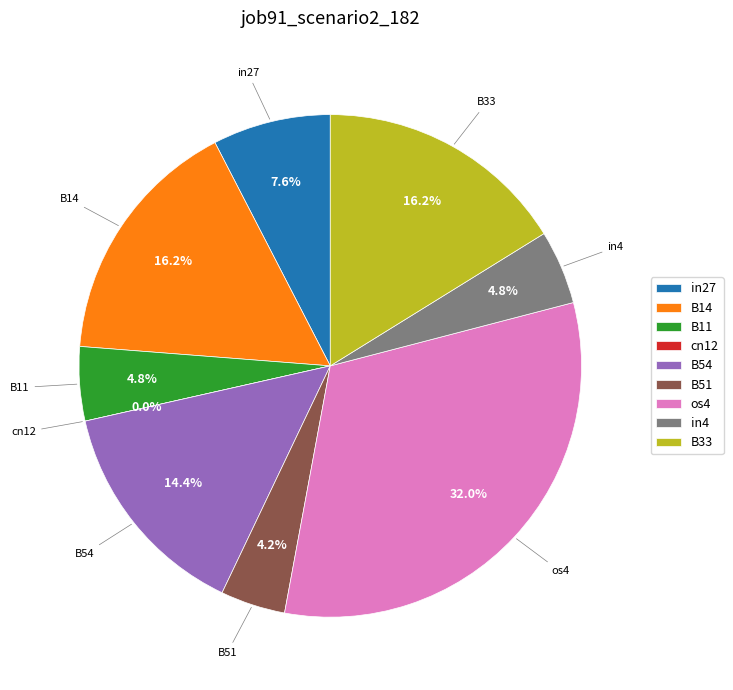

How many slices are in this pie chart?

9